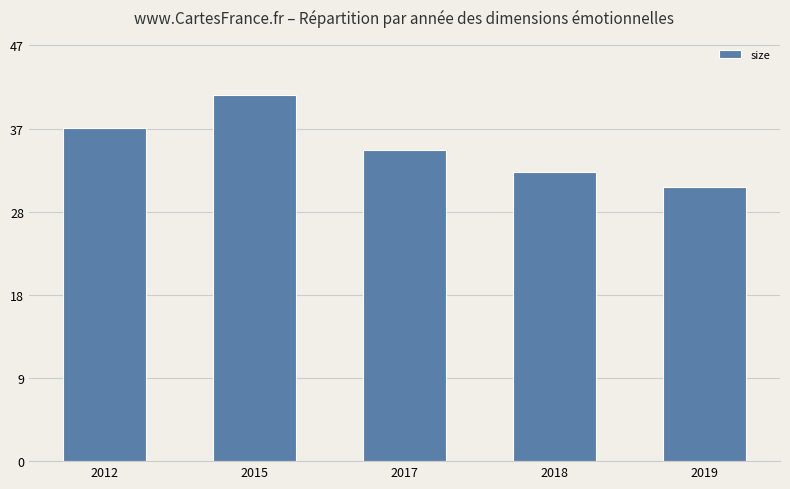

Which category has the highest value across all series?

2015